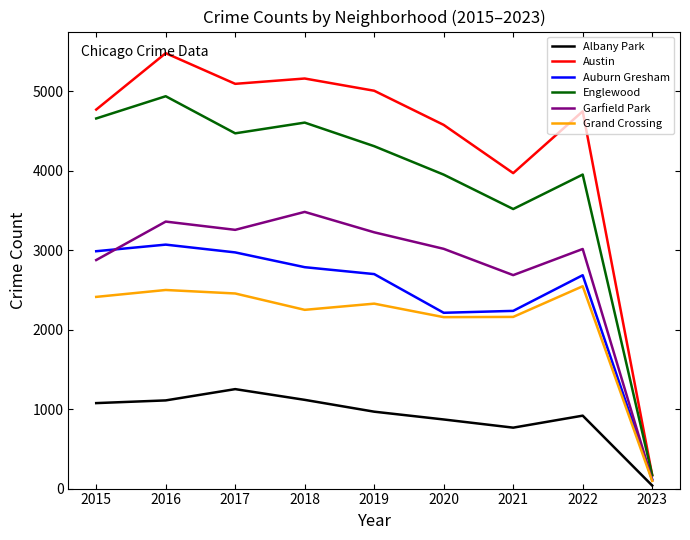

At which label is Austin closest to 2825?

2021